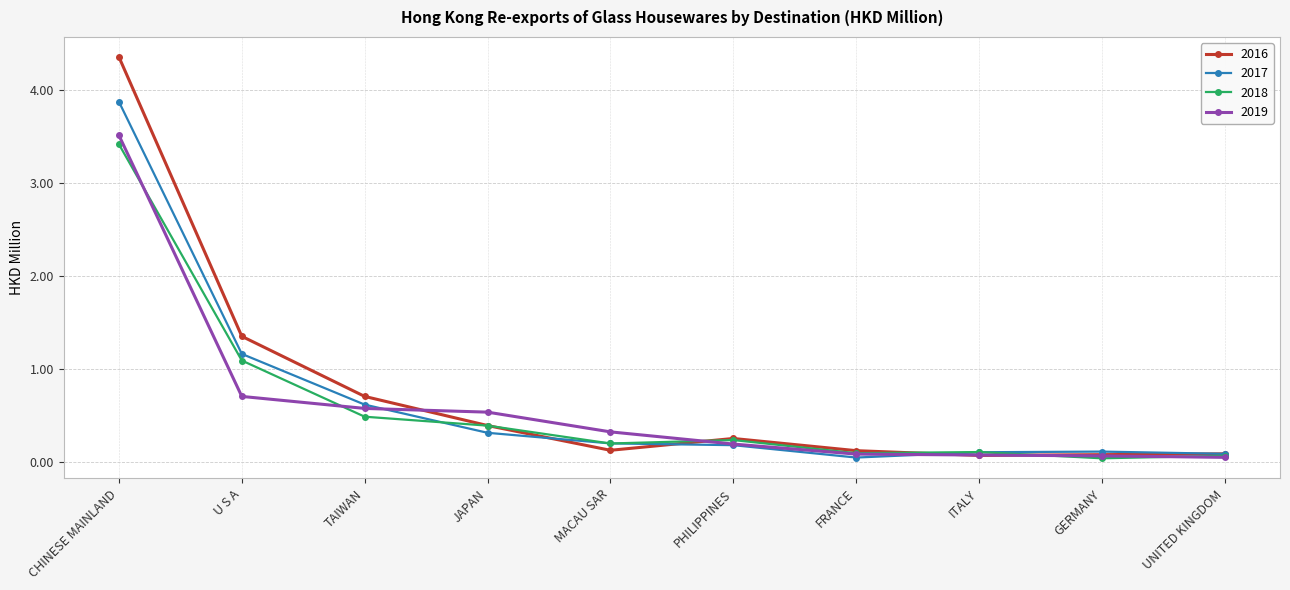

What is the average value of the 2018 series?

0.6